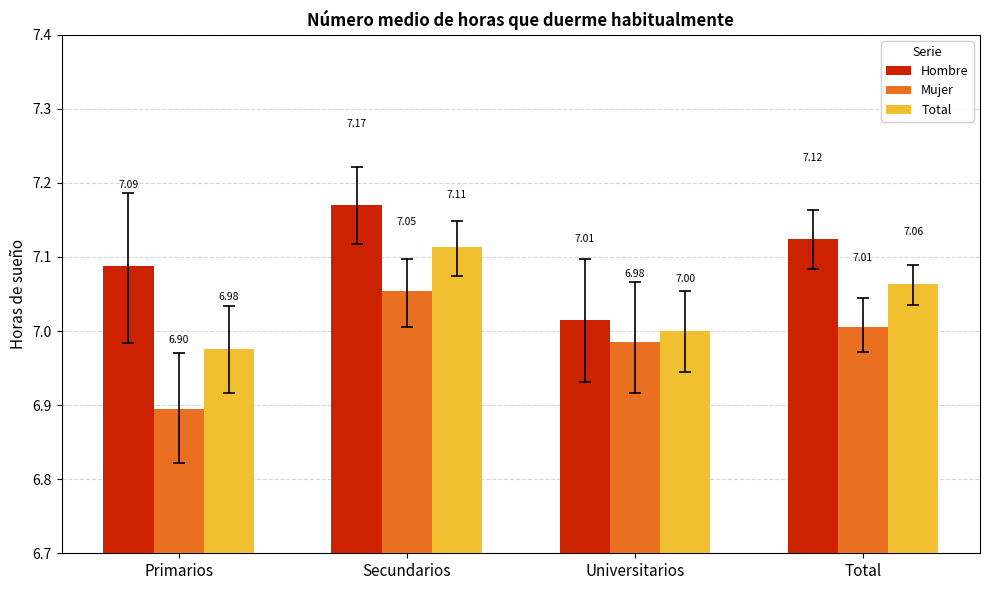

How many categories are shown in the chart?

4